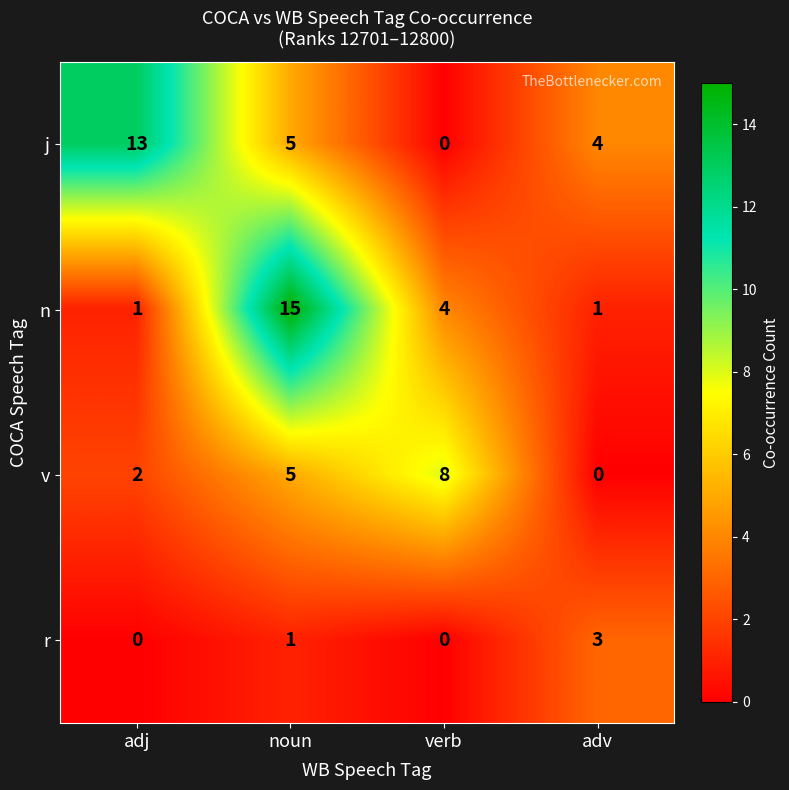

Reading left to right, extract all data points from this chart.

j: 13	5	0	4
n: 1	15	4	1
v: 2	5	8	0
r: 0	1	0	3